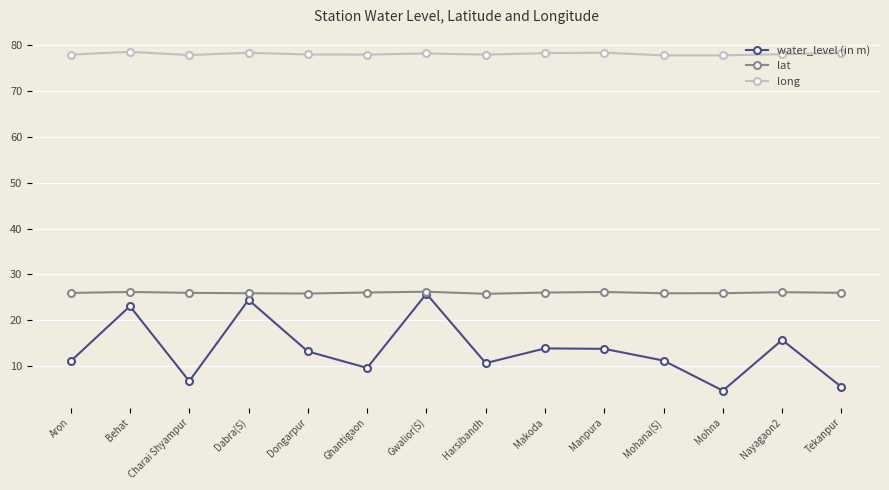

What is the value of the water_level (in m) point at the 10th from the left?

13.8